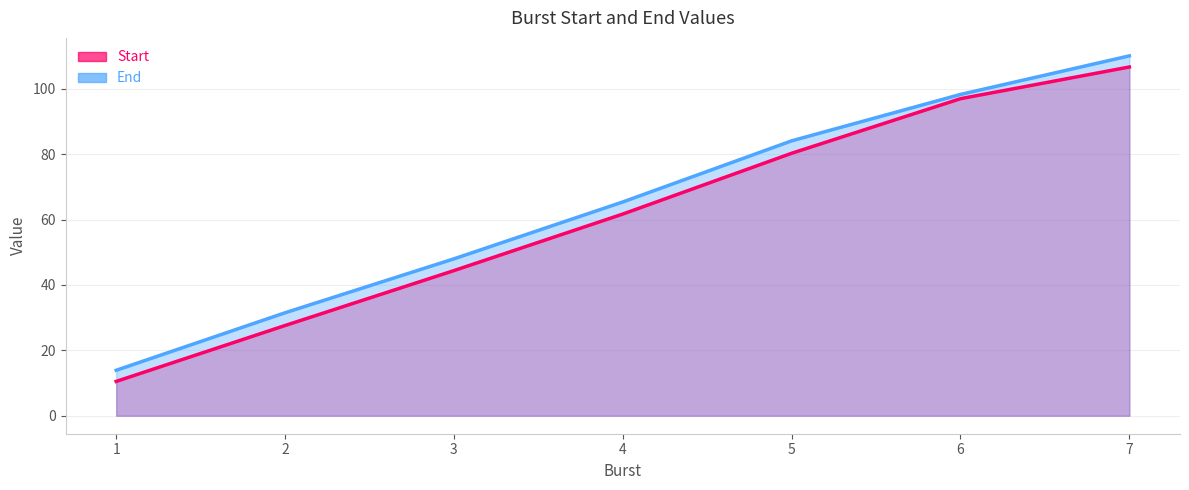

List the series in order of their peak value, highest first.

End, Start